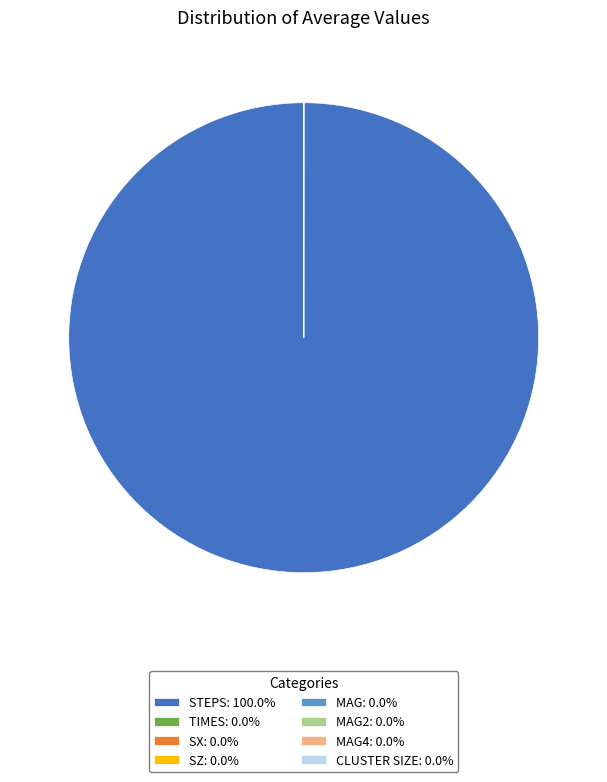

Is there any slice that represents more than half of the pie?

Yes